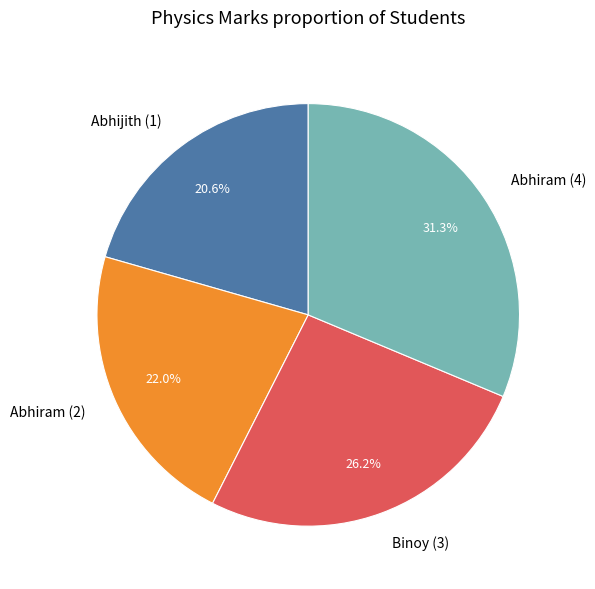

Which category has the biggest portion of the pie?

Abhiram (4)